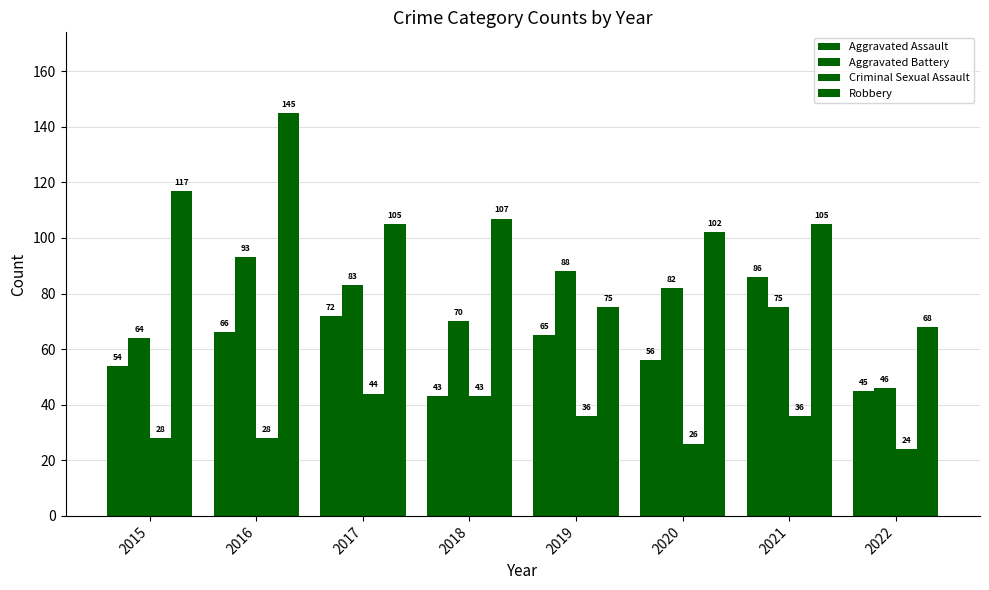

What is the greatest value displayed?

145